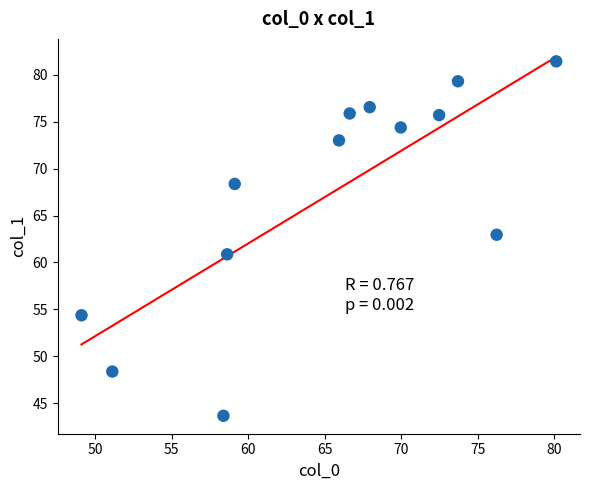

What is the range of X values (max minus min)?

31.0